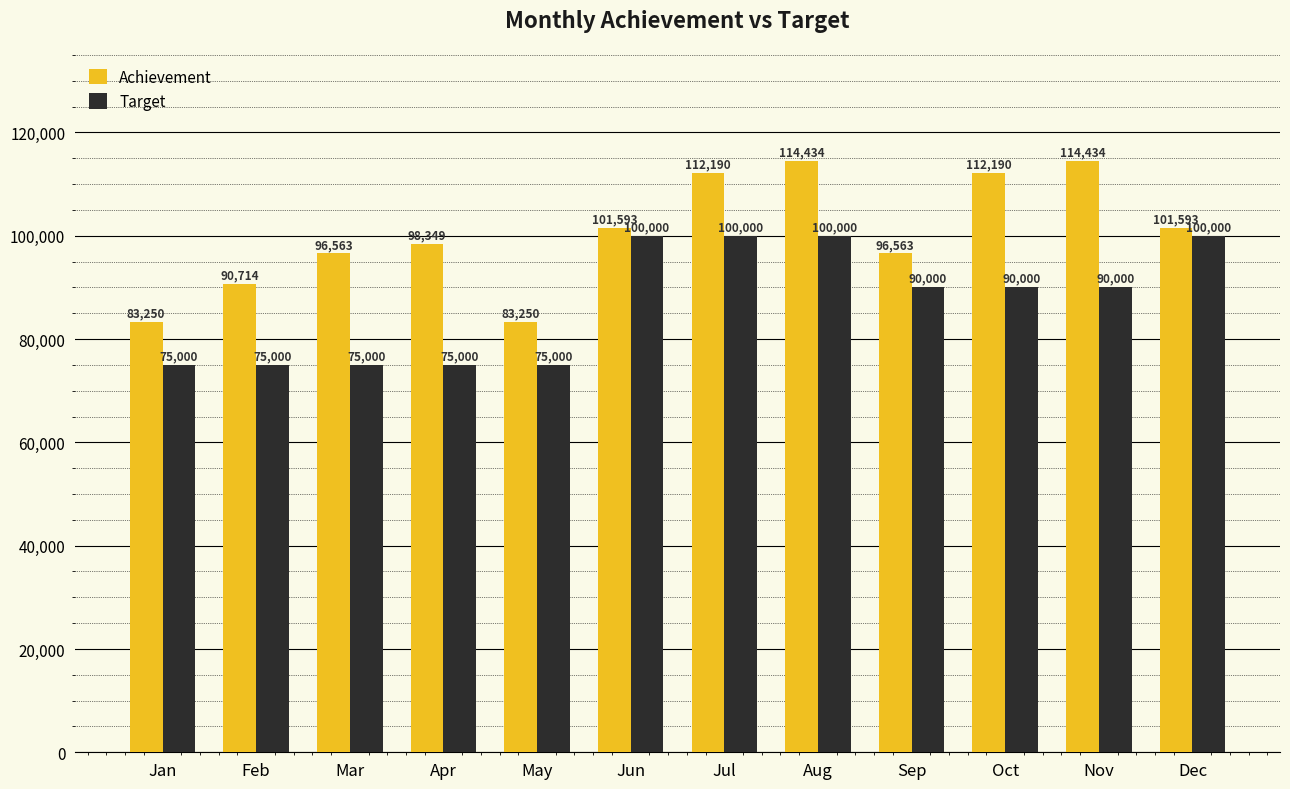

Reading left to right, list all the values displayed in this chart.

Achievement: Jan=83250	Feb=90714	Mar=96563	Apr=98349	May=83250	Jun=101593	Jul=112190	Aug=114434	Sep=96563	Oct=112190	Nov=114434	Dec=101593
Target: Jan=75000	Feb=75000	Mar=75000	Apr=75000	May=75000	Jun=100000	Jul=100000	Aug=100000	Sep=90000	Oct=90000	Nov=90000	Dec=100000